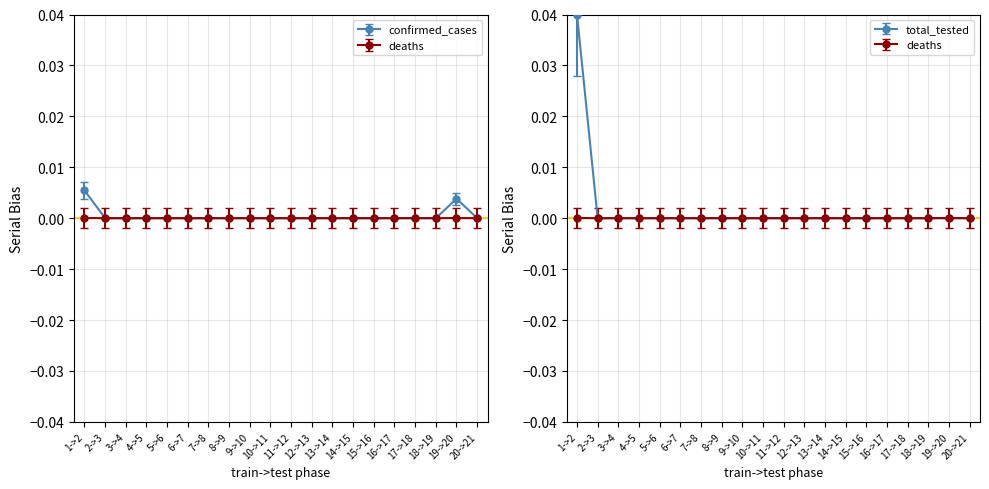

Does the chart display data point markers on the line(s)?

Yes